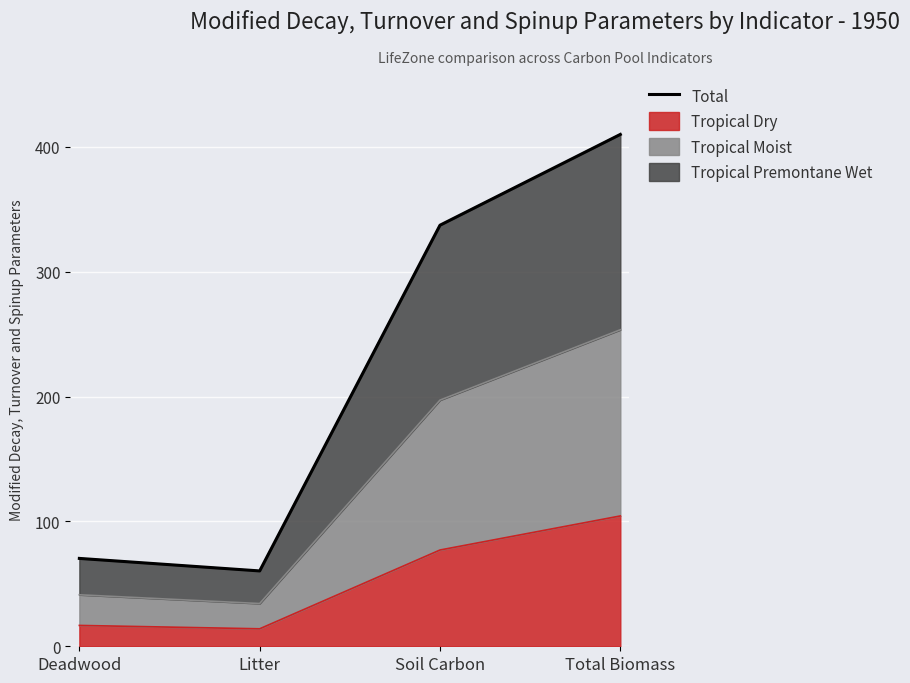

Between Deadwood and Total Biomass, which is larger?

Total Biomass